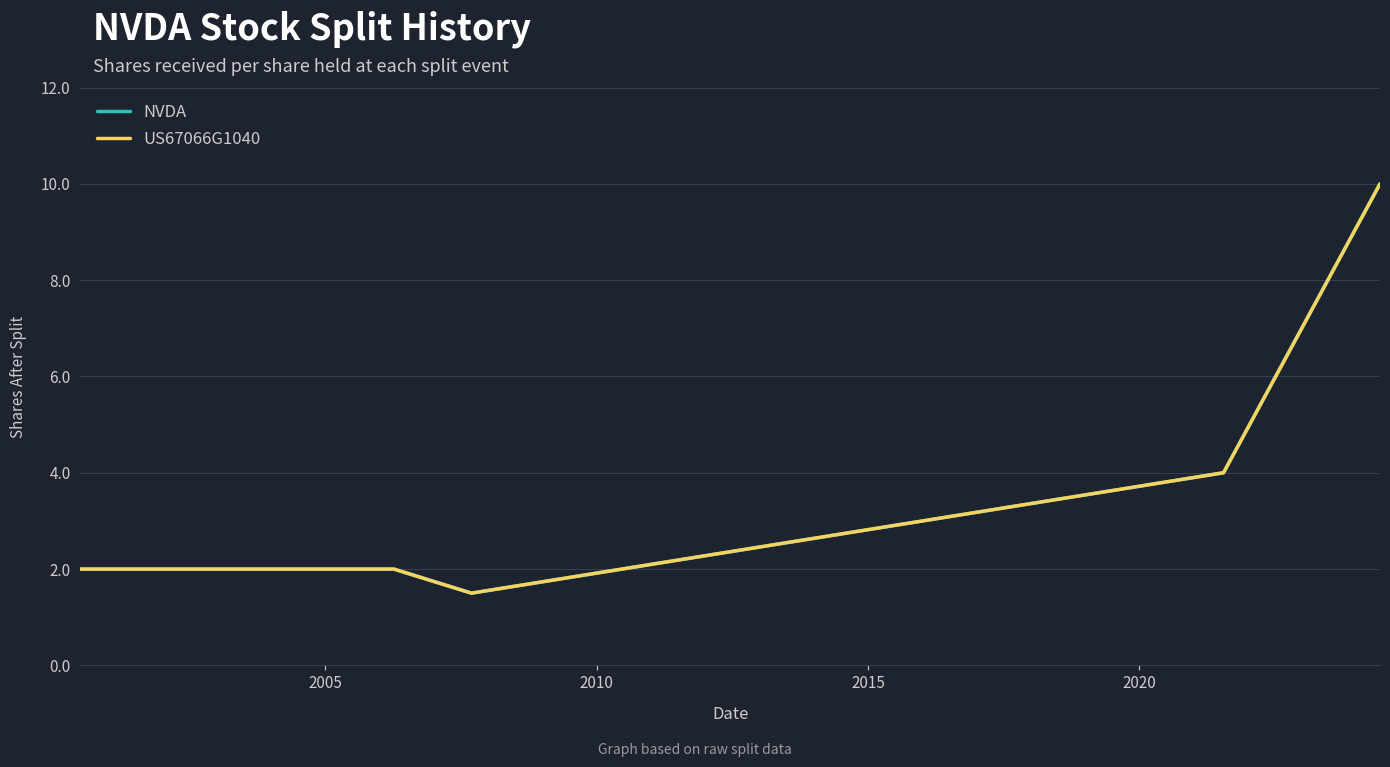

How many lines are shown in the chart?

2